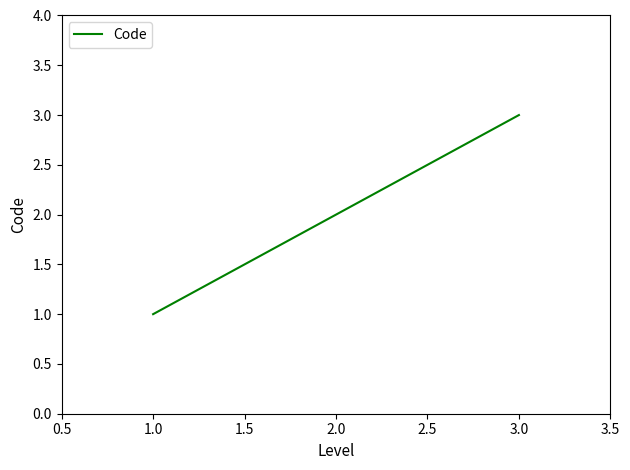

How many lines are shown in the chart?

1